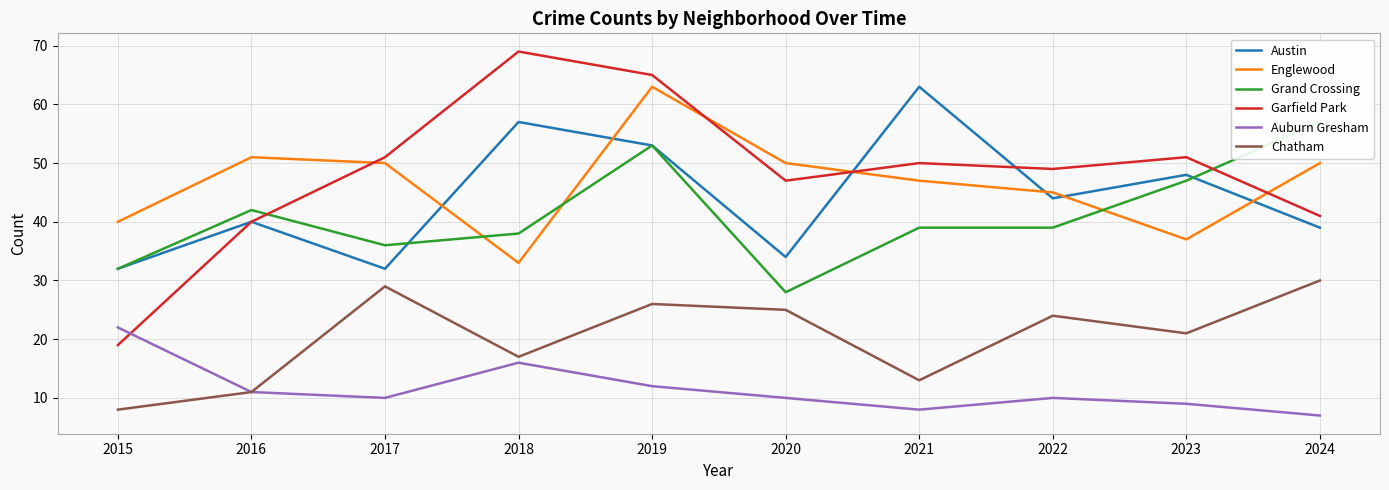

True or false: Englewood and Chatham intersect in this chart.

False